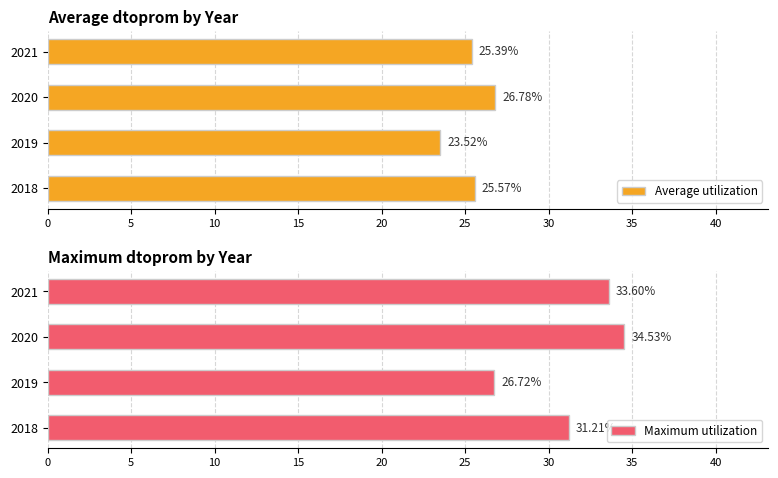

What is the difference between the highest and lowest values at 5?

3.2